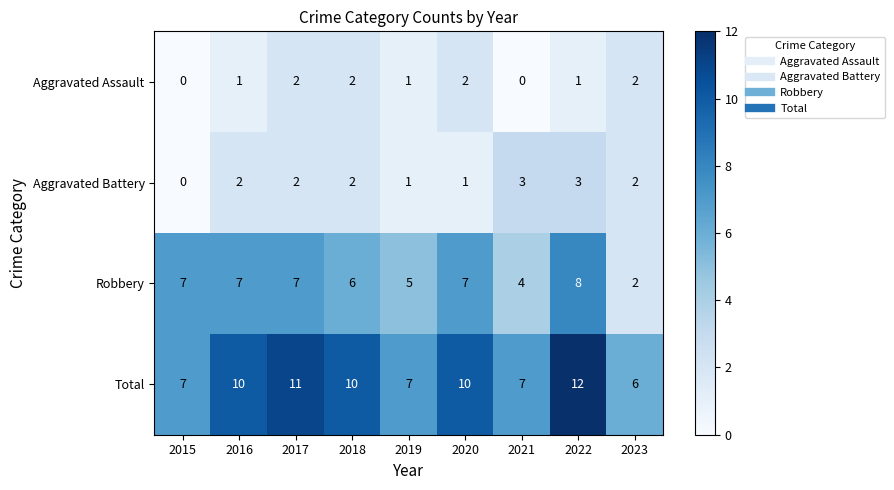

How many Robbery values are between 5 and 7?

6